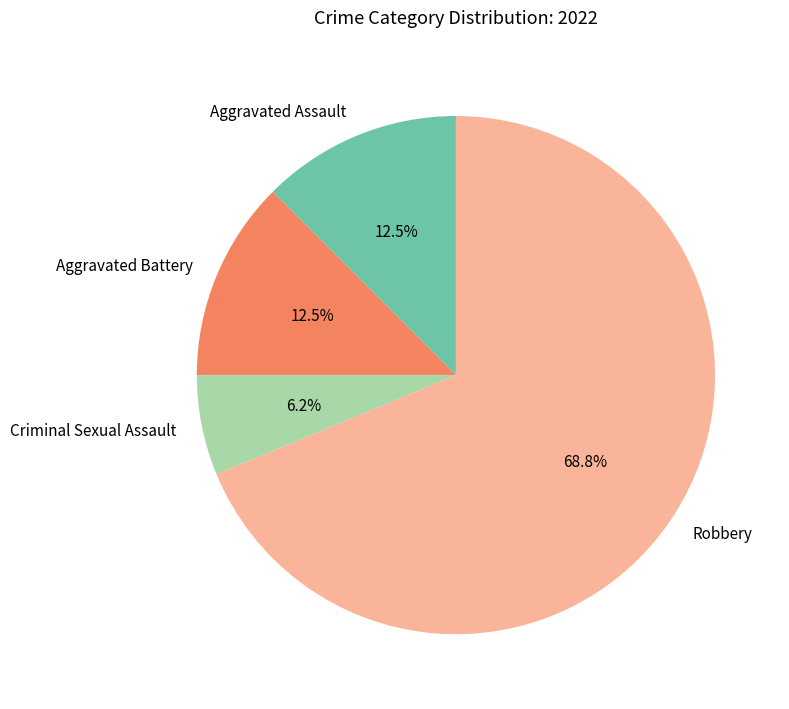

What is the majority slice?

Robbery